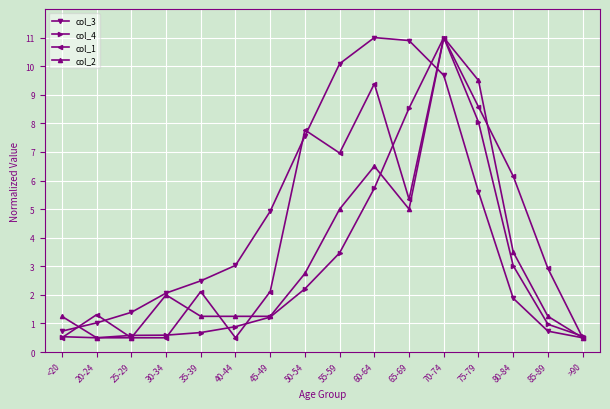

Read the col_2 value at 60-64.

6.5